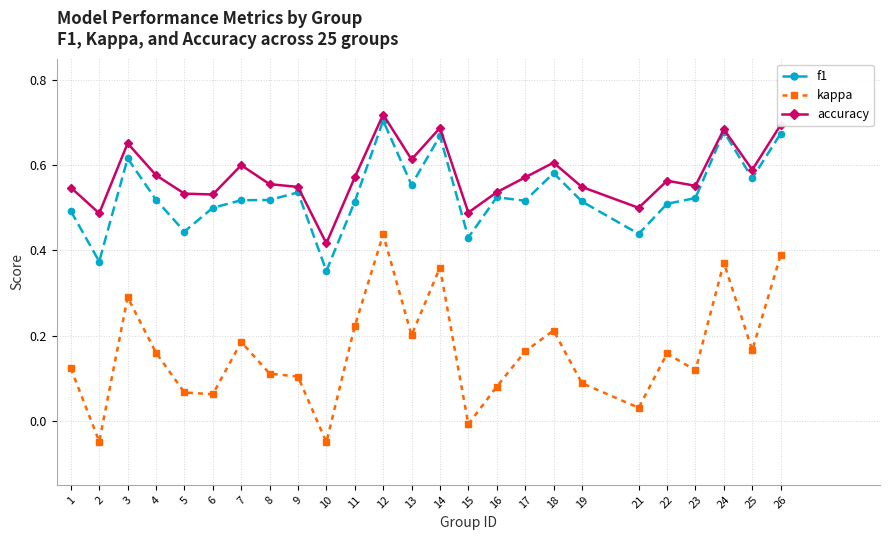

Where is the first local maximum for f1?

3